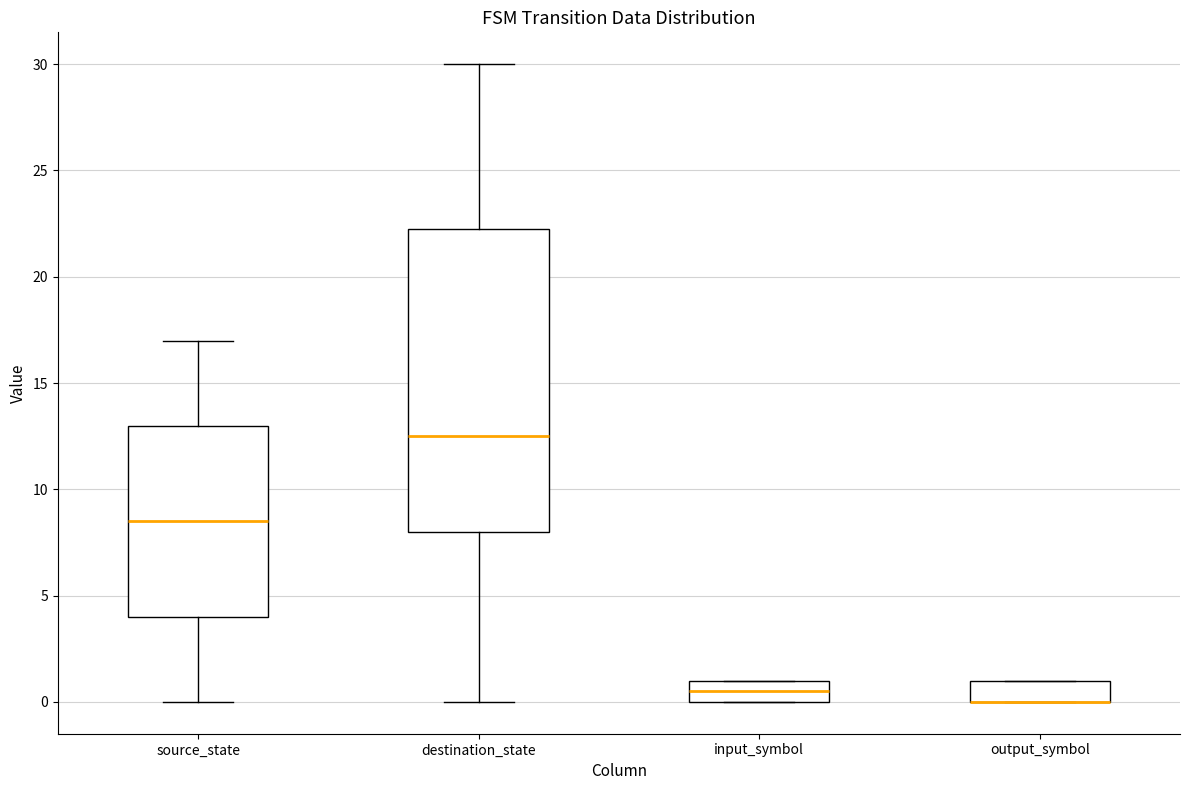

Where does the lower whisker of the box for destination_state end on the y-axis? The values are not printed on the chart, so give them approximately, as read against the axis.

0.0